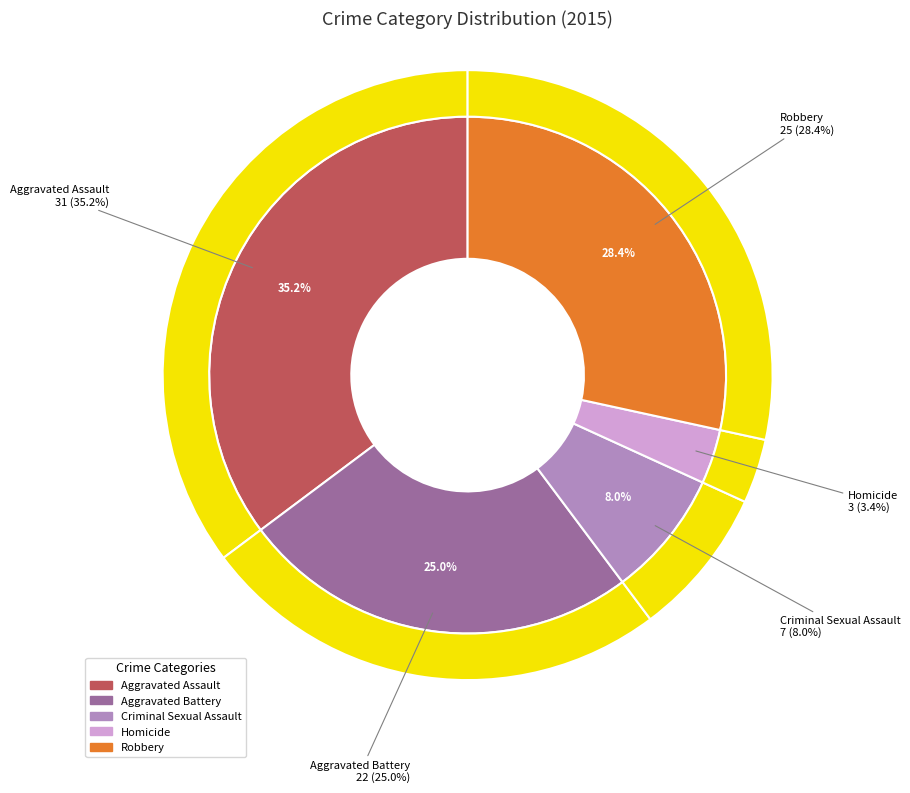

Which slice is the smallest?

Homicide